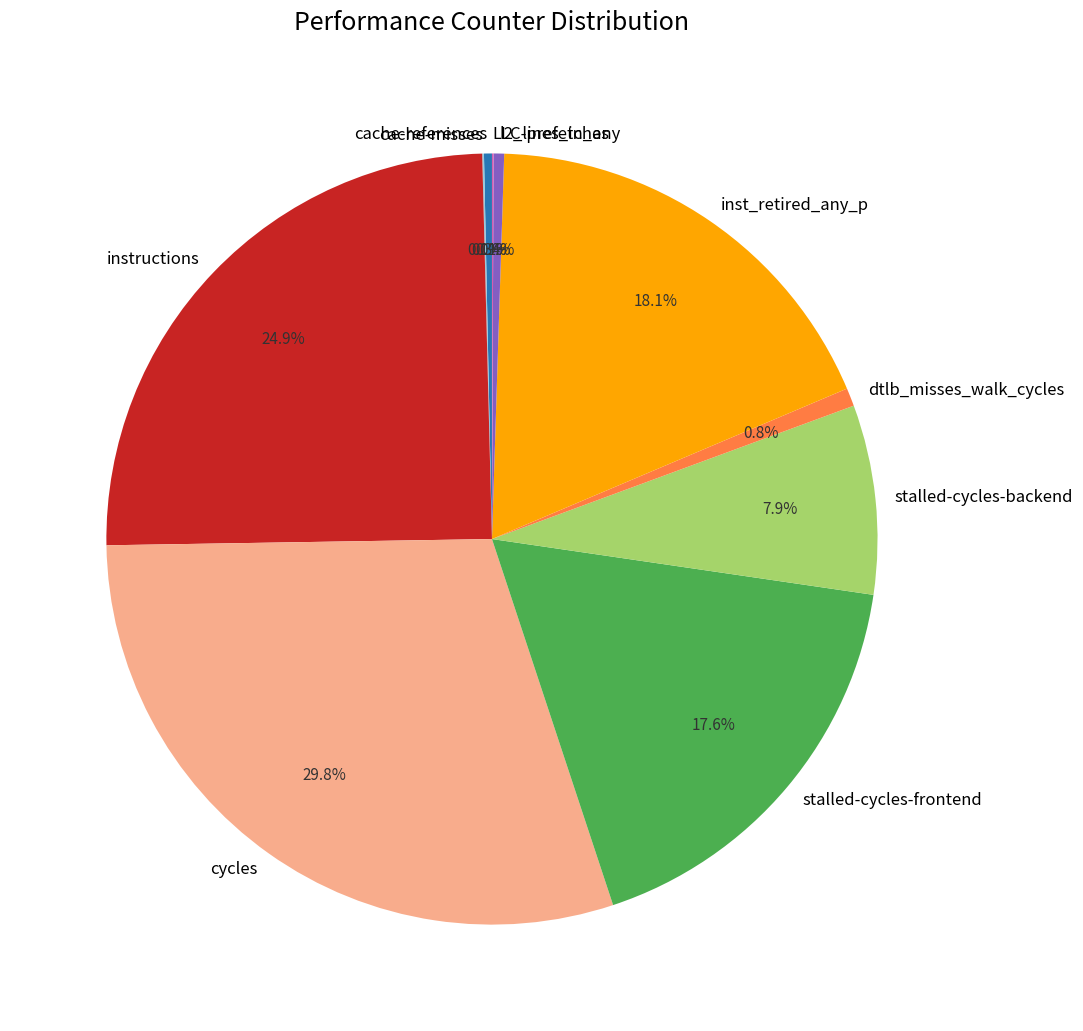

Is there any slice that represents more than half of the pie?

No